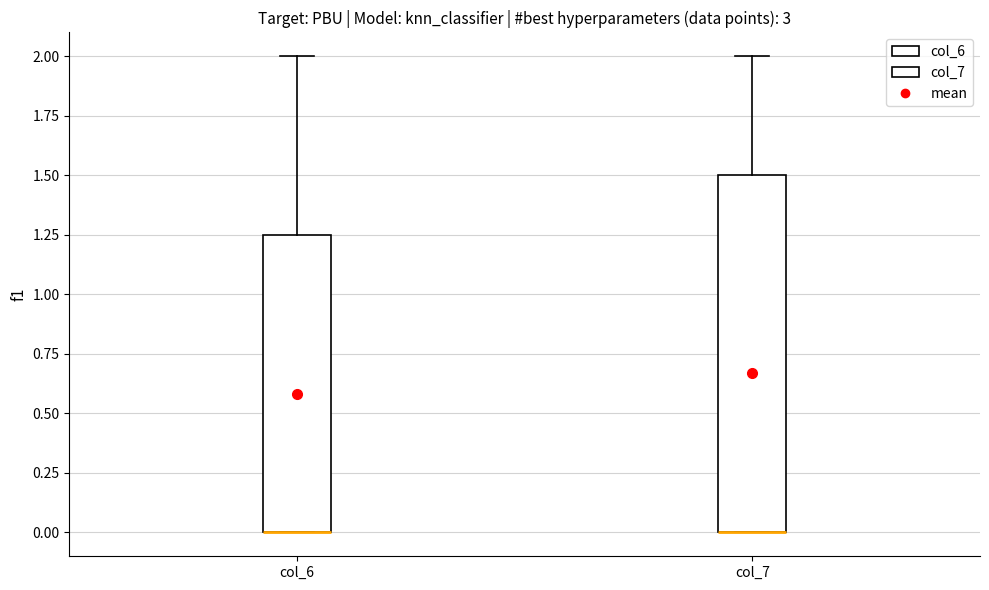

Which box is the tallest, from its lower edge to its upper edge?

col_7